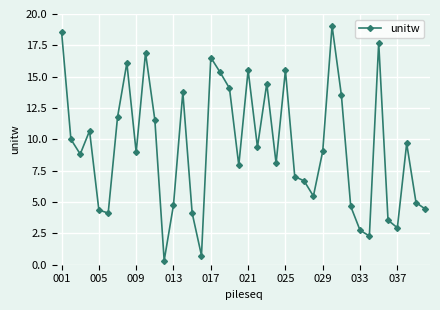

What is the greatest value displayed?

19.1